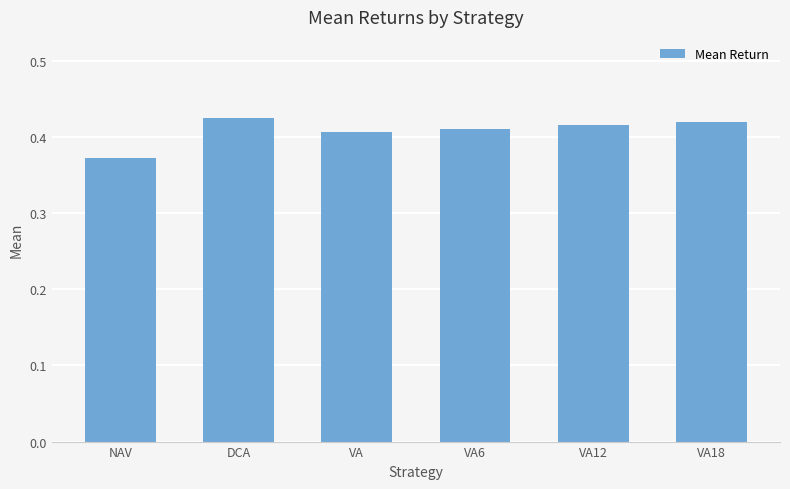

Is it true that the value at VA6 is 0.7?

False